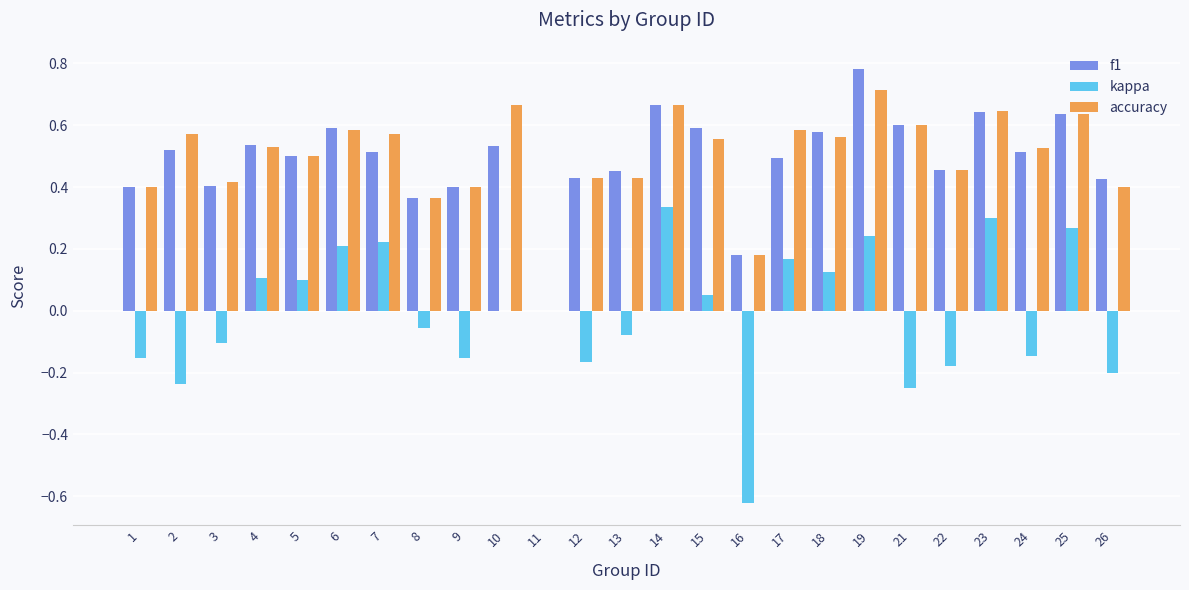

True or false: kappa has a value of -0.3 at 11.

False